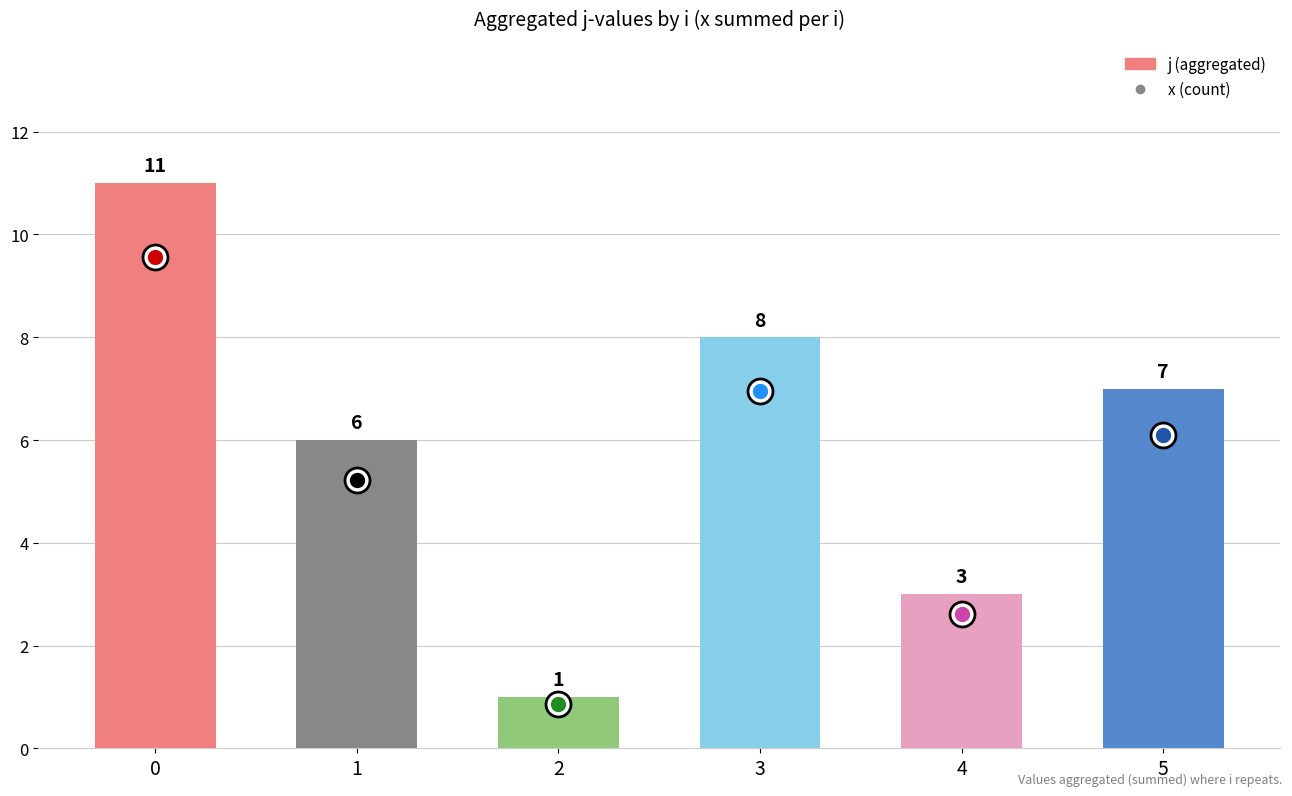

What is the change in value from 0 to 2?

-10